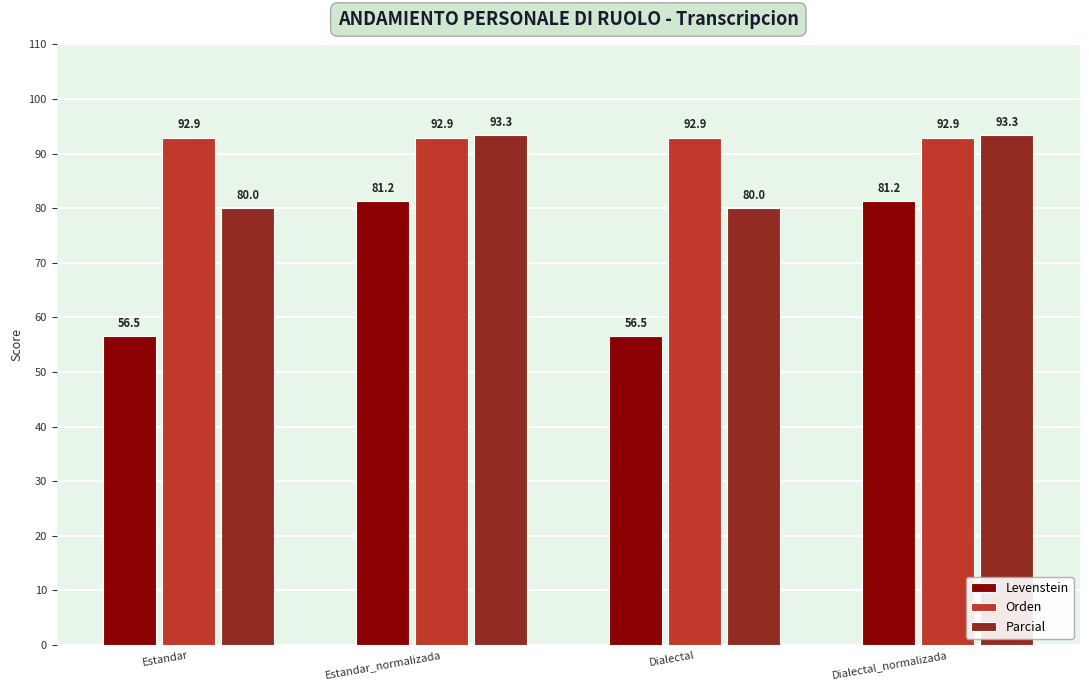

Is it true that Levenstein equals 80.6 at Dialectal?

False